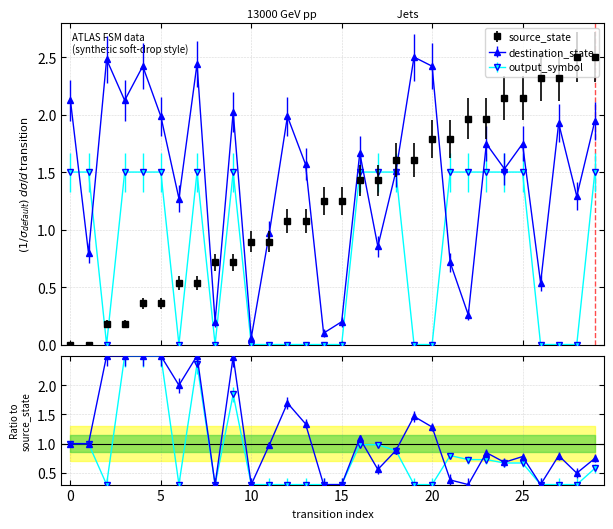

Is this an area chart (filled region under the line)?

No